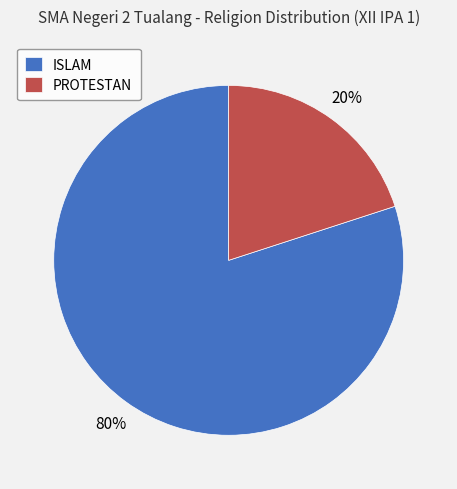

To the nearest percent, what is the combined percentage of PROTESTAN and ISLAM?

100%